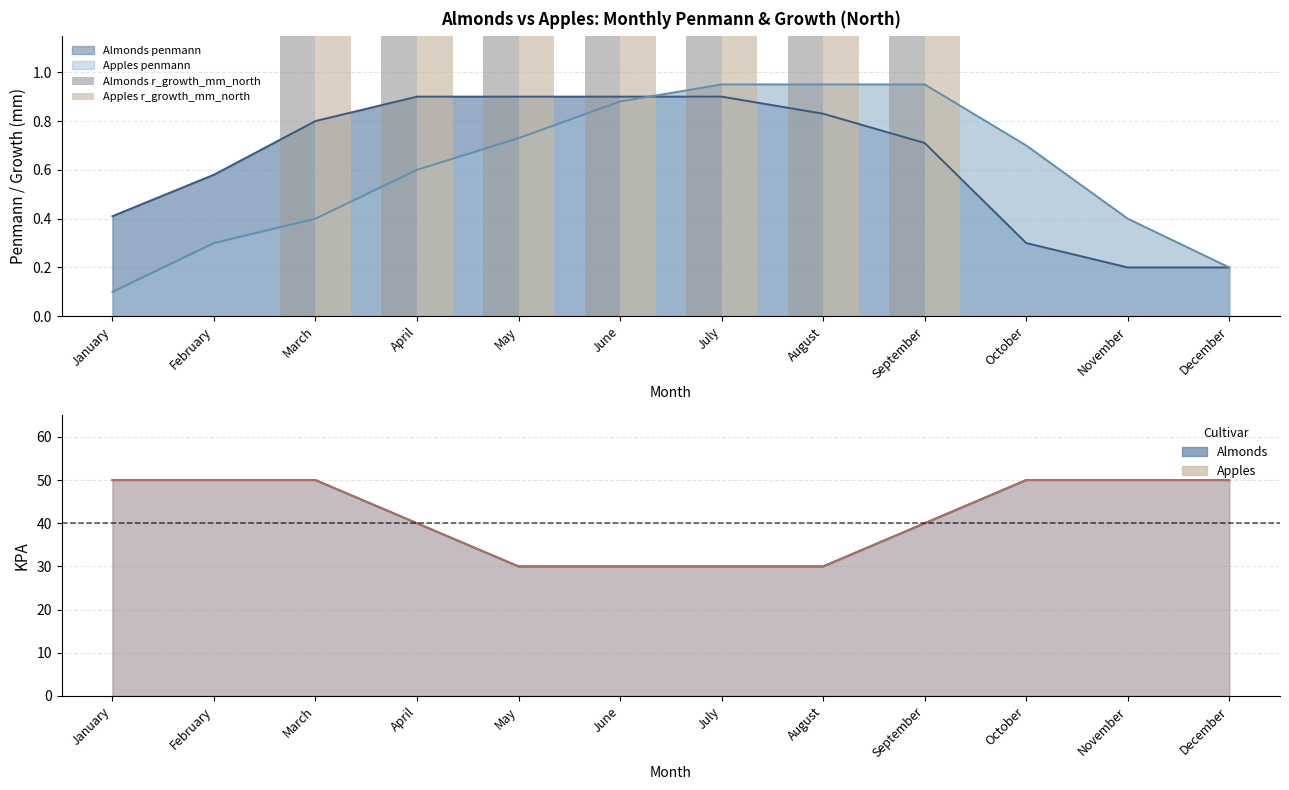

Is the value of Almonds r_growth_mm_north at November greater than the value of Apples r_growth_mm_north at July?

No